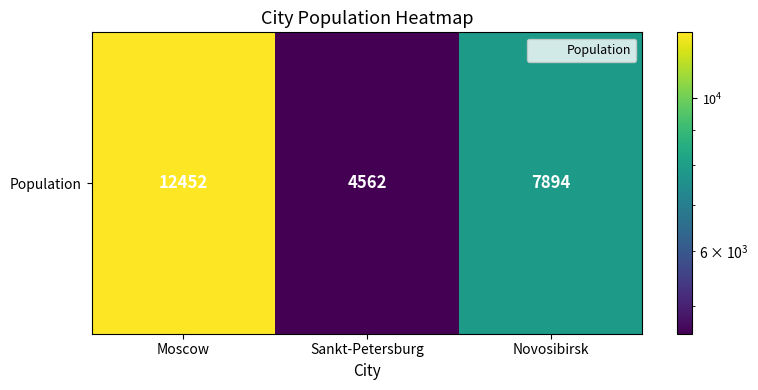

List the labels in order of value, smallest first.

Sankt-Petersburg, Novosibirsk, Moscow